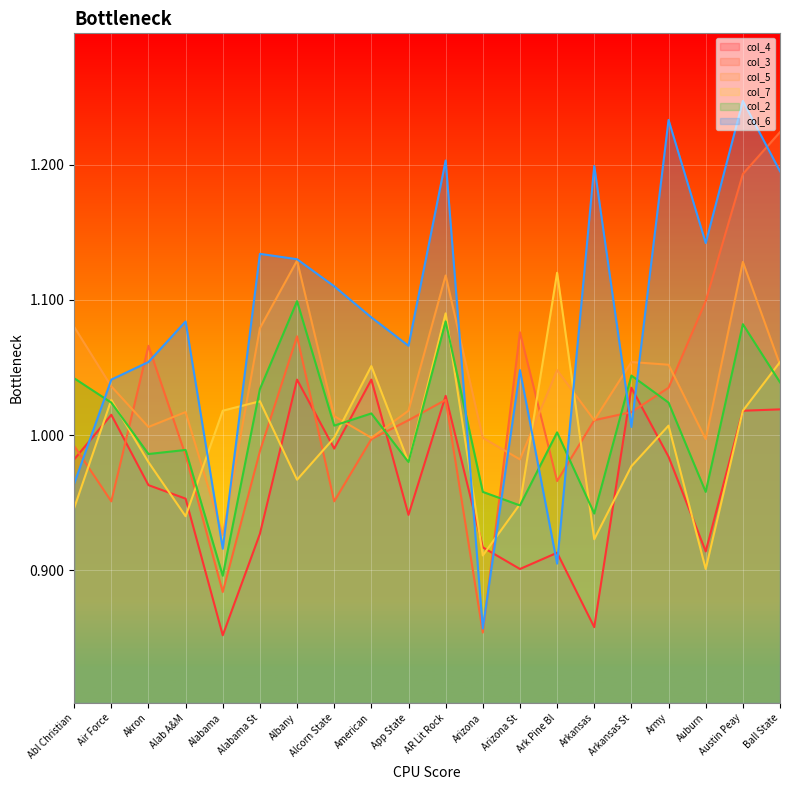

What is the label of the 7th point from the right?

Ark Pine Bl